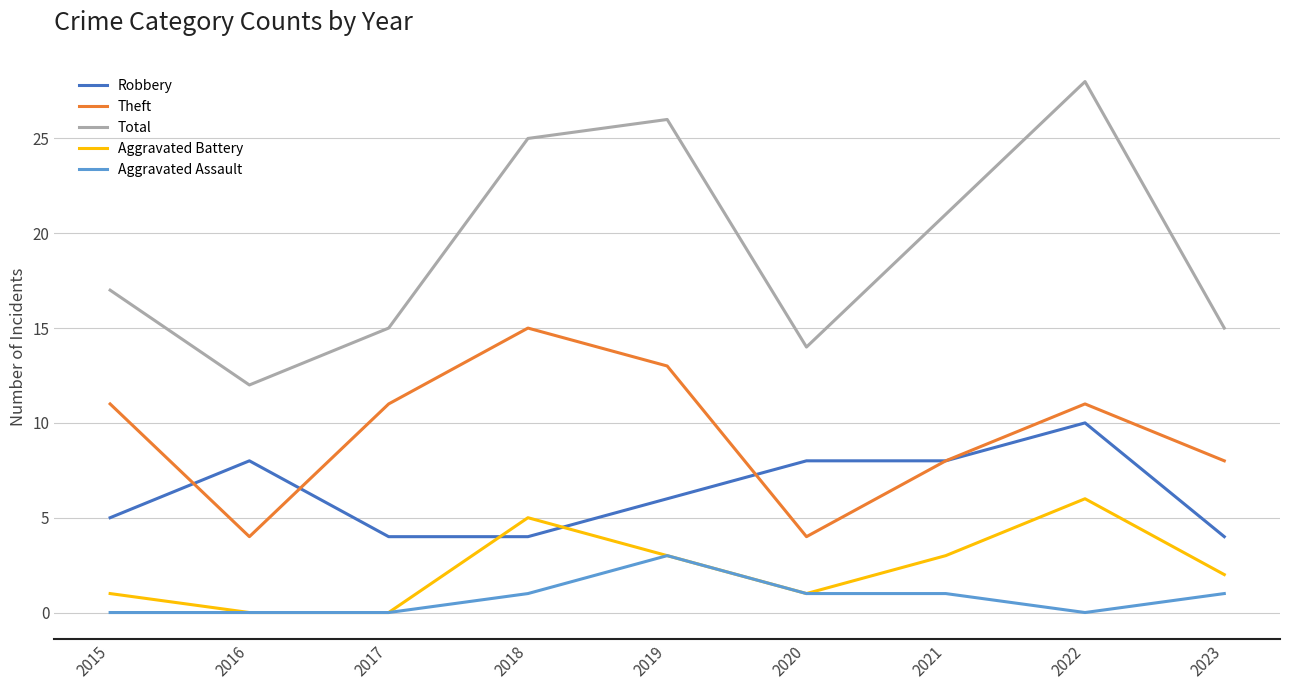

Reading left to right, transcribe all the data shown in this chart.

Robbery: 2015=5	2016=8	2017=4	2018=4	2019=6	2020=8	2021=8	2022=10	2023=4
Theft: 2015=11	2016=4	2017=11	2018=15	2019=13	2020=4	2021=8	2022=11	2023=8
Total: 2015=17	2016=12	2017=15	2018=25	2019=26	2020=14	2021=21	2022=28	2023=15
Aggravated Battery: 2015=1	2016=0	2017=0	2018=5	2019=3	2020=1	2021=3	2022=6	2023=2
Aggravated Assault: 2015=0	2016=0	2017=0	2018=1	2019=3	2020=1	2021=1	2022=0	2023=1